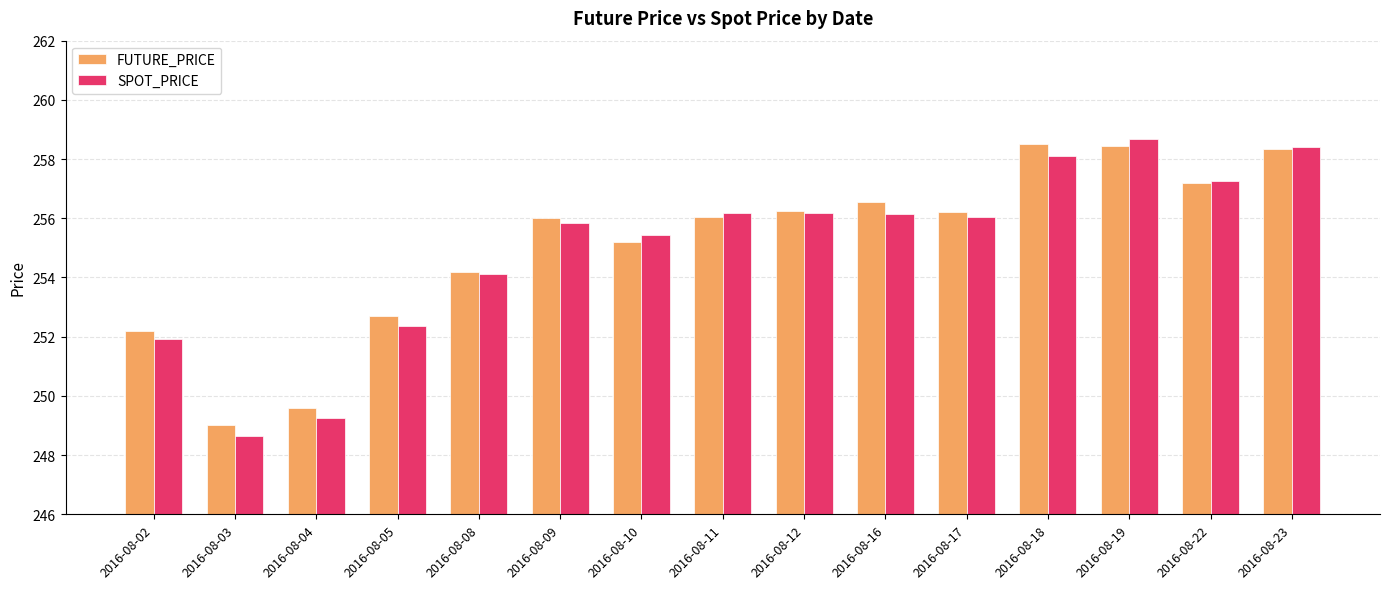

What is the average value of the SPOT_PRICE series?

255.0